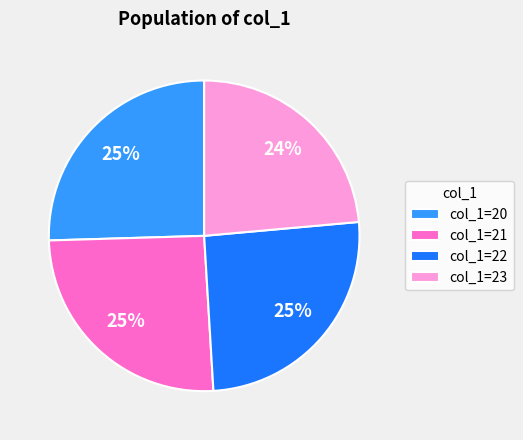

Combined, do col_1=22 and col_1=23 account for over 50%?

No